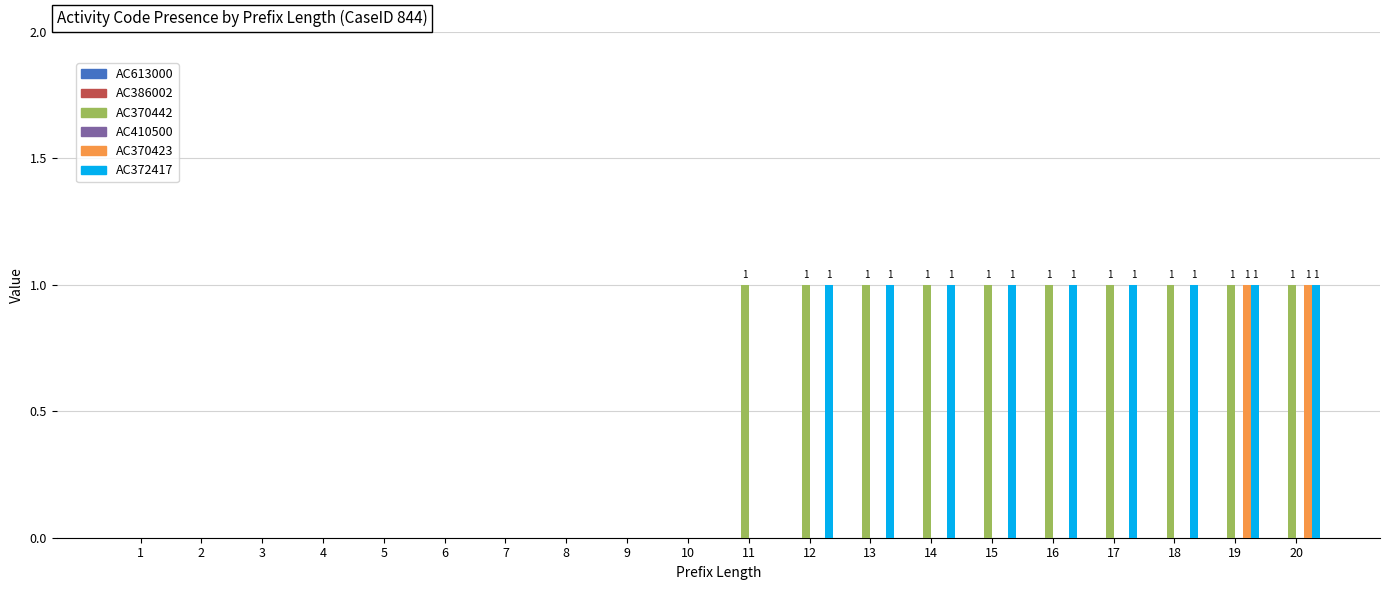

Between 11 and 14, which series saw the biggest shift?

AC372417